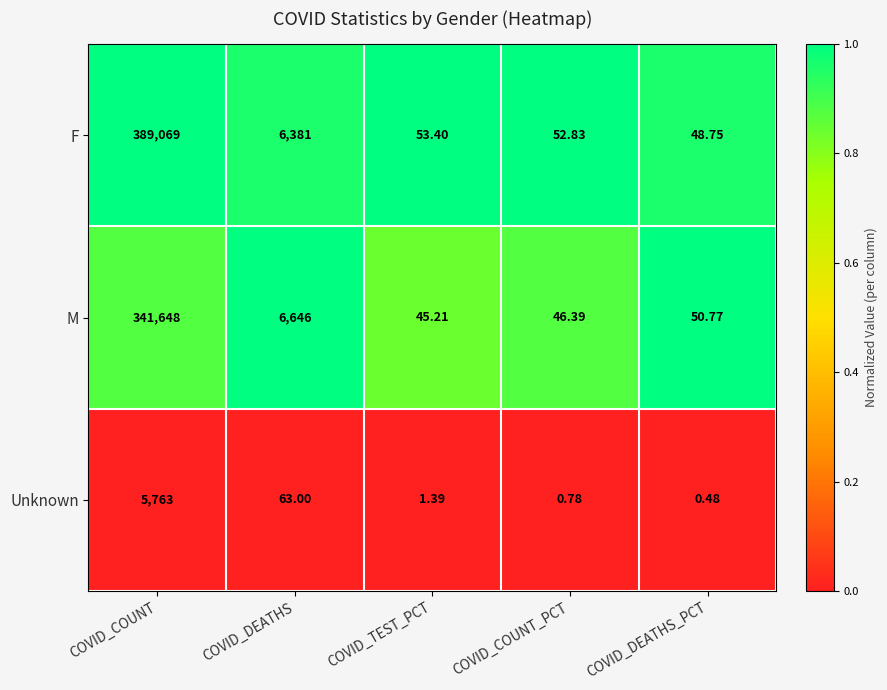

Count the number of categories in the chart.

5